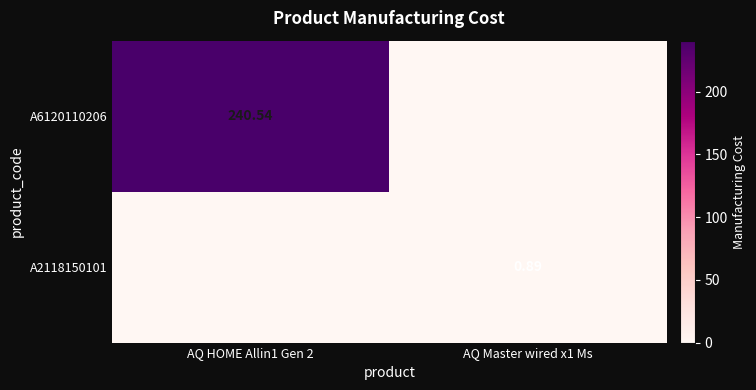

Is the value of A6120110206 at AQ HOME Allin1 Gen 2 greater than the value of A2118150101 at AQ Master wired x1 Ms?

Yes